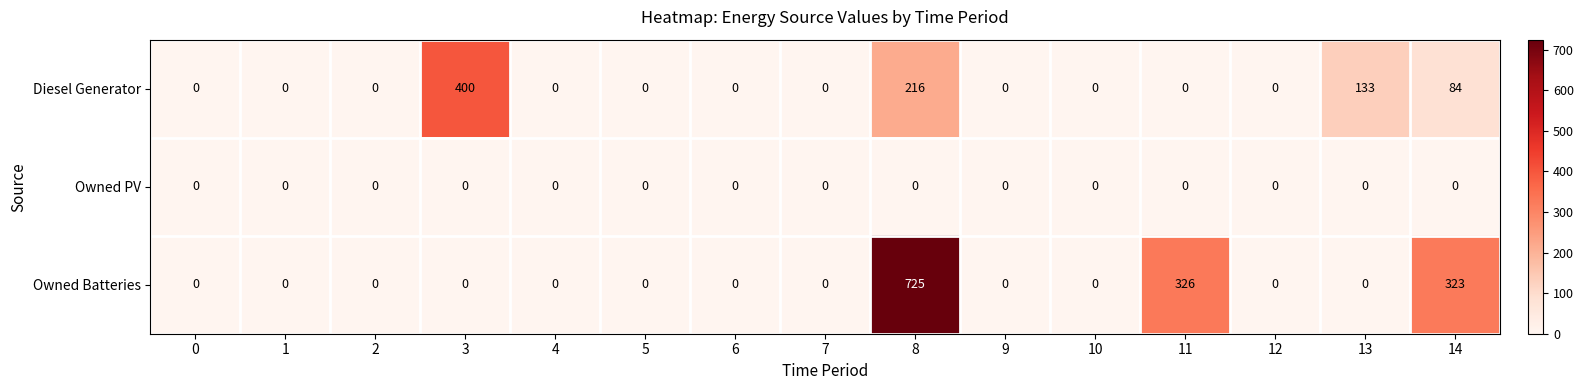

List the series in order of their overall mean, highest first.

Owned Batteries, Diesel Generator, Owned PV